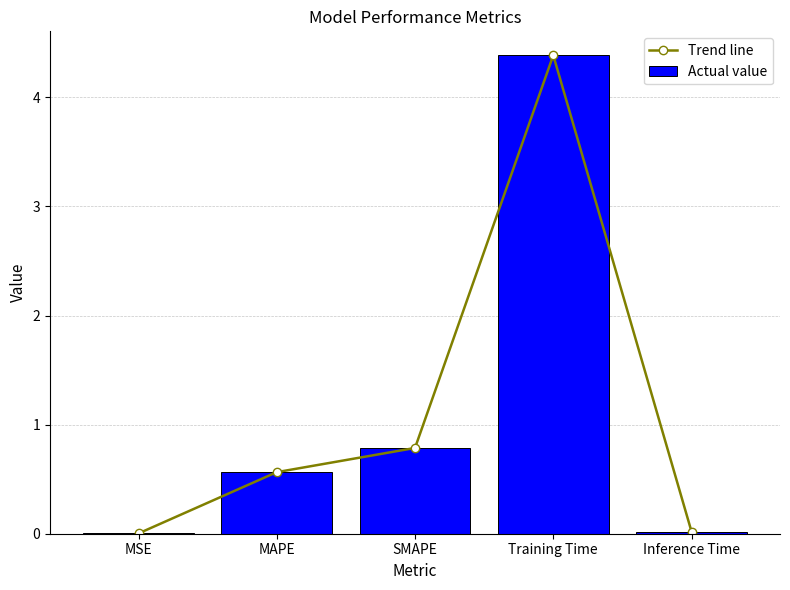

Between Training Time and Inference Time, which series saw the biggest shift?

Trend line